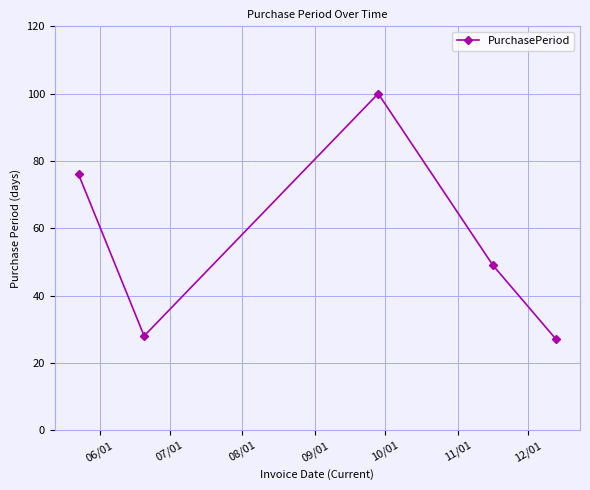

What is the greatest value displayed?

100